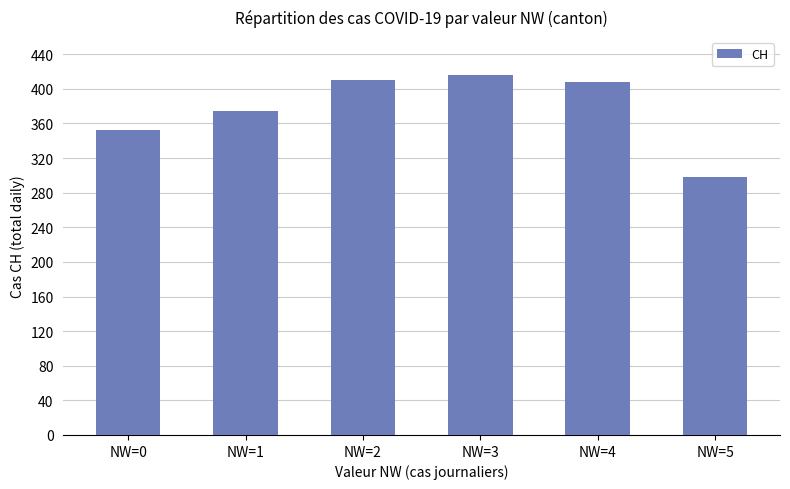

Reading left to right, list all the values displayed in this chart.

NW=0=352	NW=1=375	NW=2=410	NW=3=416	NW=4=408	NW=5=298